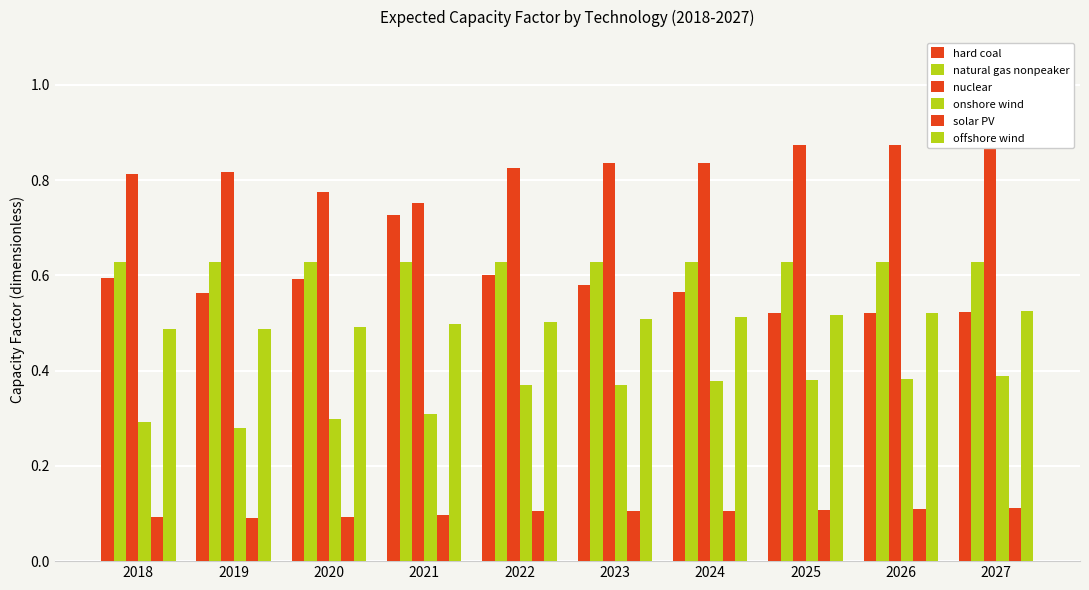

Rank the categories by onshore wind value from highest to lowest.

2027, 2026, 2025, 2024, 2023, 2022, 2021, 2020, 2018, 2019